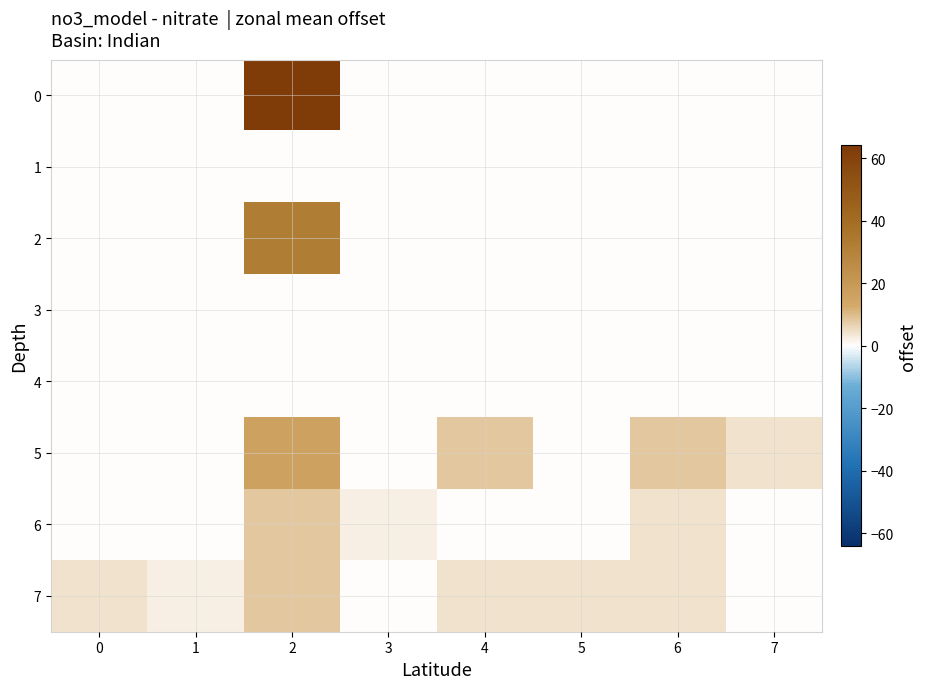

Reading left to right, transcribe all the data shown in this chart.

0: 0=0	1=0	2=64	3=0	4=0	5=0	6=0	7=0
1: 0=0	1=0	2=0	3=0	4=0	5=0	6=0	7=0
2: 0=0	1=0	2=32	3=0	4=0	5=0	6=0	7=0
3: 0=0	1=0	2=0	3=0	4=0	5=0	6=0	7=0
4: 0=0	1=0	2=0	3=0	4=0	5=0	6=0	7=0
5: 0=0	1=0	2=16	3=0	4=8	5=0	6=8	7=4
6: 0=0	1=0	2=8	3=2	4=0	5=0	6=4	7=0
7: 0=4	1=2	2=8	3=0	4=4	5=4	6=4	7=0